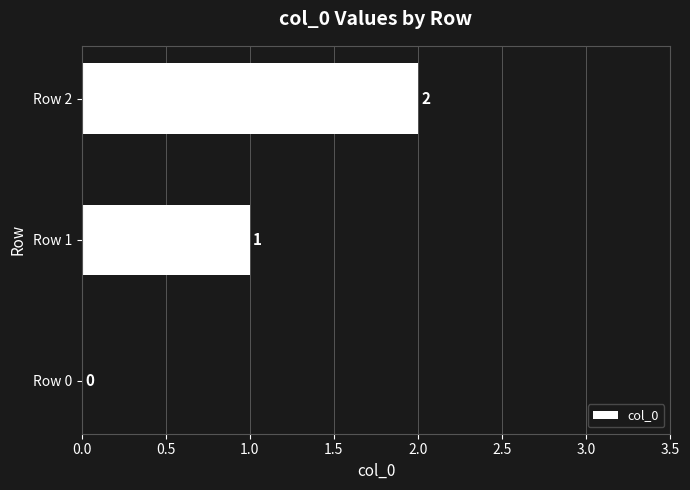

How many distinct data groups are displayed?

1